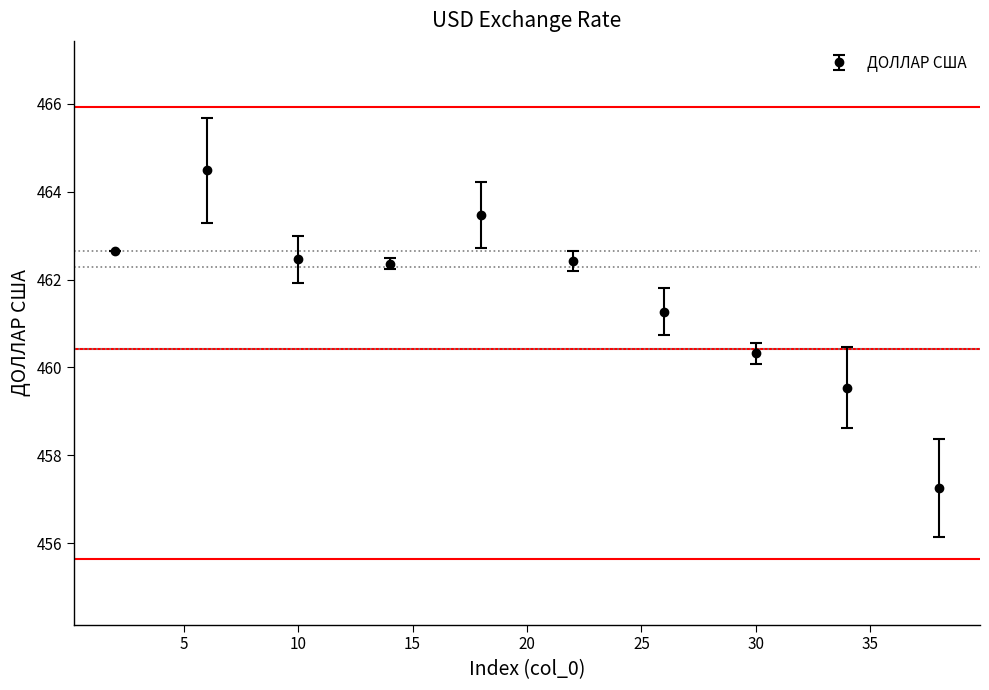

What is the value of the 9th point from the left?

459.5